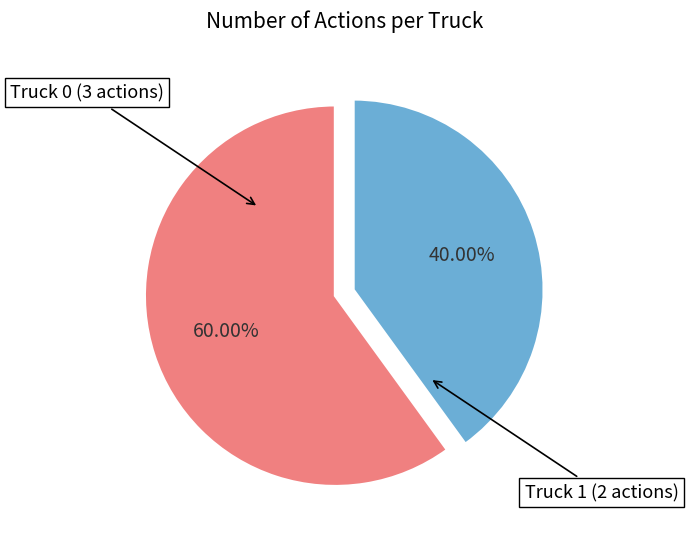

Is there any slice that represents more than half of the pie?

Yes